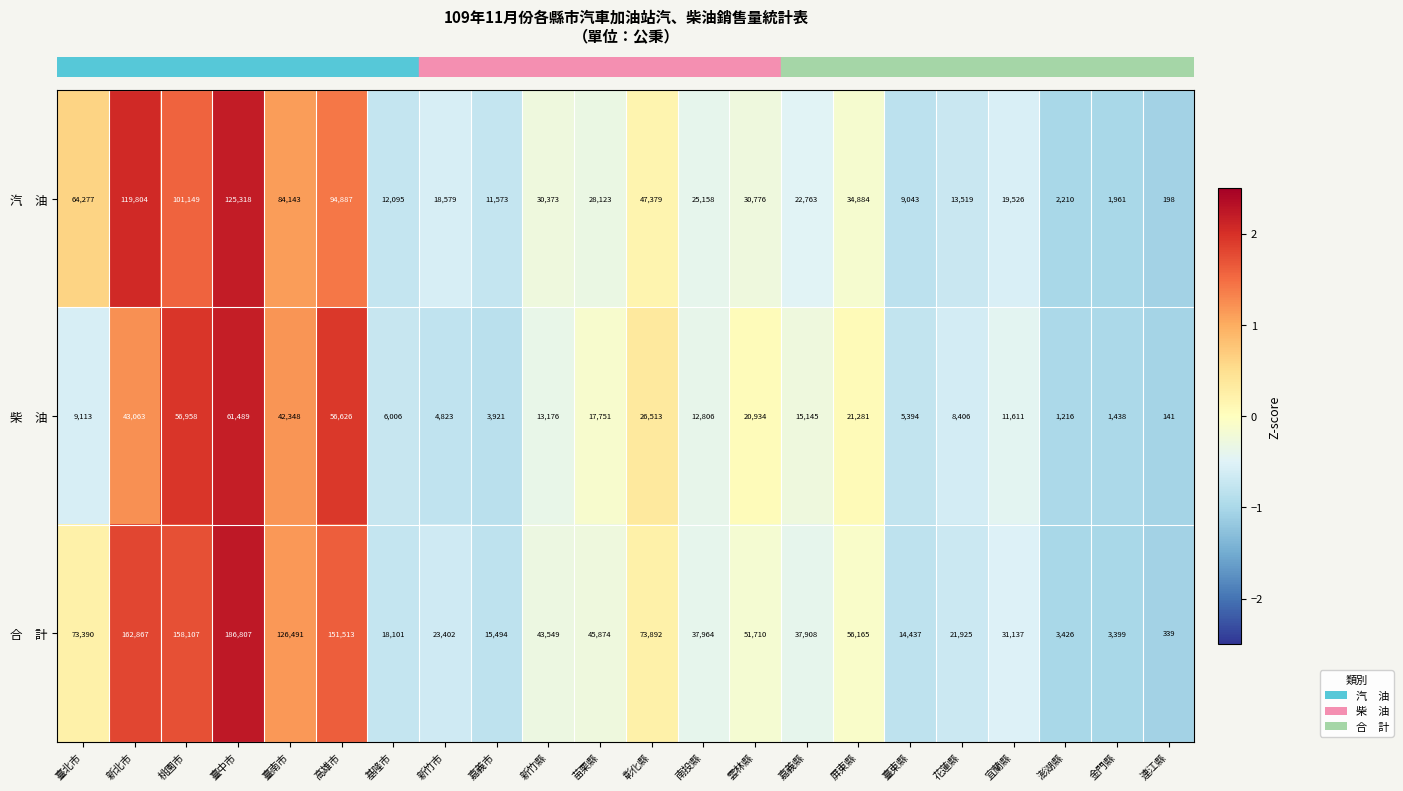

What is the difference between the highest and lowest values at 彰化縣?

47379